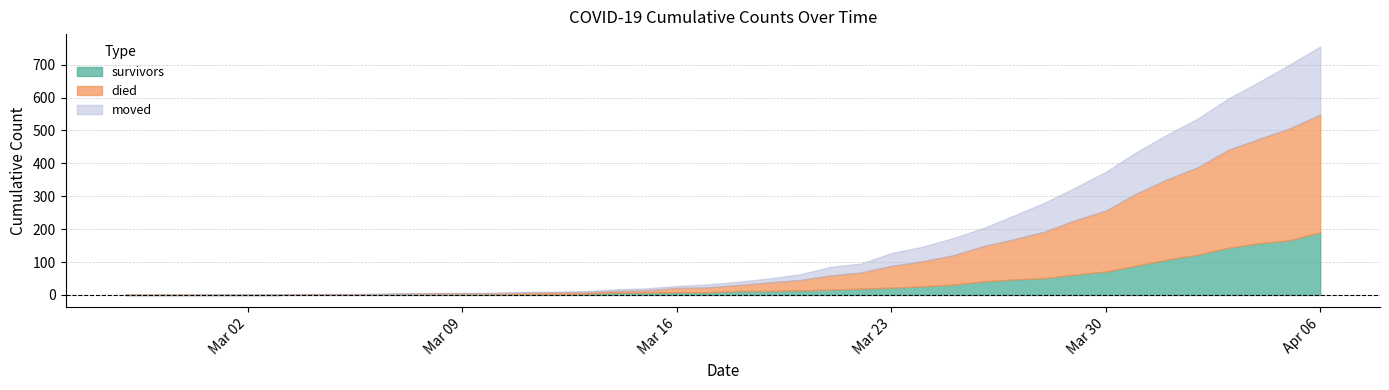

Reading right to left, transcribe all the data shown in this chart.

survivors: 2020-04-06=190	2020-04-05=166	2020-04-04=157	2020-04-03=143	2020-04-02=122	2020-04-01=107	2020-03-31=89	2020-03-30=71	2020-03-29=62	2020-03-28=51	2020-03-27=47	2020-03-26=41	2020-03-25=31	2020-03-24=26	2020-03-23=22	2020-03-22=19	2020-03-21=16	2020-03-20=14	2020-03-19=12	2020-03-18=12	2020-03-17=8	2020-03-16=8	2020-03-15=7	2020-03-14=7	2020-03-13=4	2020-03-12=3	2020-03-11=3	2020-03-10=3	2020-03-09=3	2020-03-08=3	2020-03-07=3	2020-03-06=2	2020-03-05=2	2020-03-04=2	2020-03-03=0	2020-03-02=0	2020-03-01=0	2020-02-29=0	2020-02-28=0	2020-02-27=0
died: 2020-04-06=358	2020-04-05=340	2020-04-04=317	2020-04-03=298	2020-04-02=266	2020-04-01=244	2020-03-31=219	2020-03-30=185	2020-03-29=165	2020-03-28=141	2020-03-27=122	2020-03-26=107	2020-03-25=89	2020-03-24=76	2020-03-23=66	2020-03-22=49	2020-03-21=43	2020-03-20=31	2020-03-19=26	2020-03-18=18	2020-03-17=15	2020-03-16=13	2020-03-15=7	2020-03-14=5	2020-03-13=5	2020-03-12=5	2020-03-11=4	2020-03-10=2	2020-03-09=2	2020-03-08=2	2020-03-07=0	2020-03-06=0	2020-03-05=0	2020-03-04=0	2020-03-03=0	2020-03-02=0	2020-03-01=0	2020-02-29=0	2020-02-28=0	2020-02-27=0
moved: 2020-04-06=207	2020-04-05=194	2020-04-04=173	2020-04-03=156	2020-04-02=148	2020-04-01=136	2020-03-31=126	2020-03-30=118	2020-03-29=99	2020-03-28=88	2020-03-27=72	2020-03-26=55	2020-03-25=52	2020-03-24=44	2020-03-23=39	2020-03-22=27	2020-03-21=26	2020-03-20=17	2020-03-19=12	2020-03-18=10	2020-03-17=9	2020-03-16=6	2020-03-15=6	2020-03-14=5	2020-03-13=2	2020-03-12=2	2020-03-11=2	2020-03-10=2	2020-03-09=1	2020-03-08=1	2020-03-07=1	2020-03-06=2	2020-03-05=1	2020-03-04=1	2020-03-03=1	2020-03-02=1	2020-03-01=1	2020-02-29=0	2020-02-28=0	2020-02-27=0